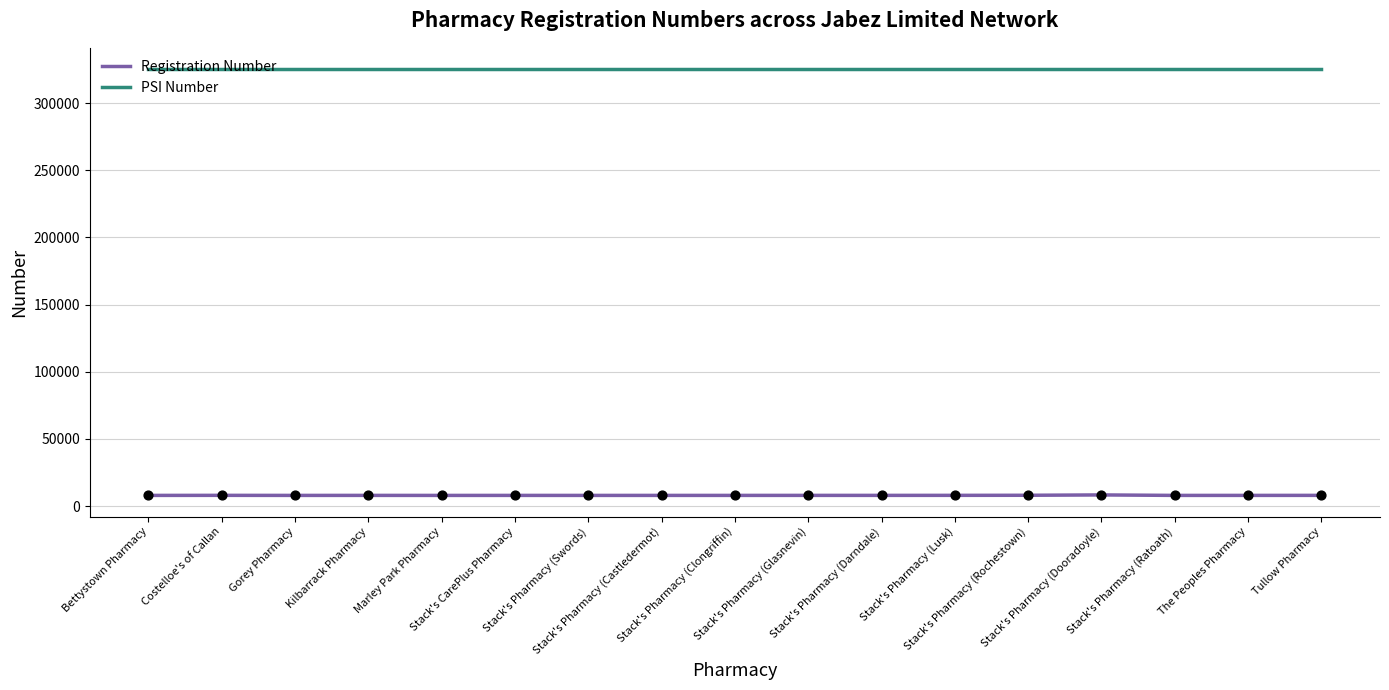

Which series has the largest total across all categories?

PSI Number